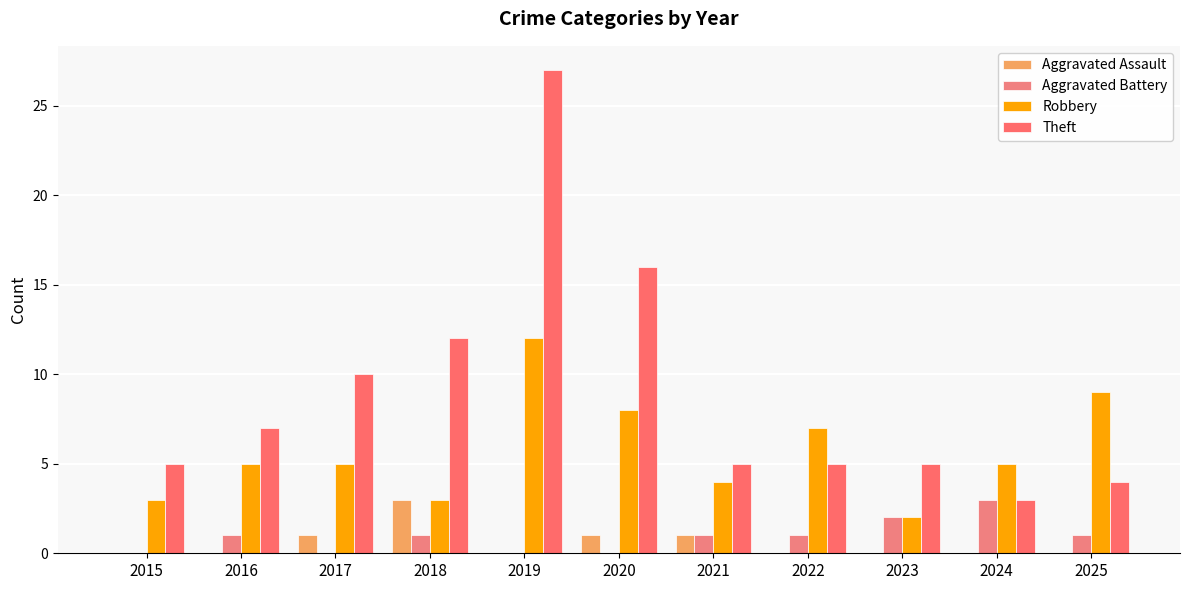

The Robbery series shows 6 at 2025. True or false?

False